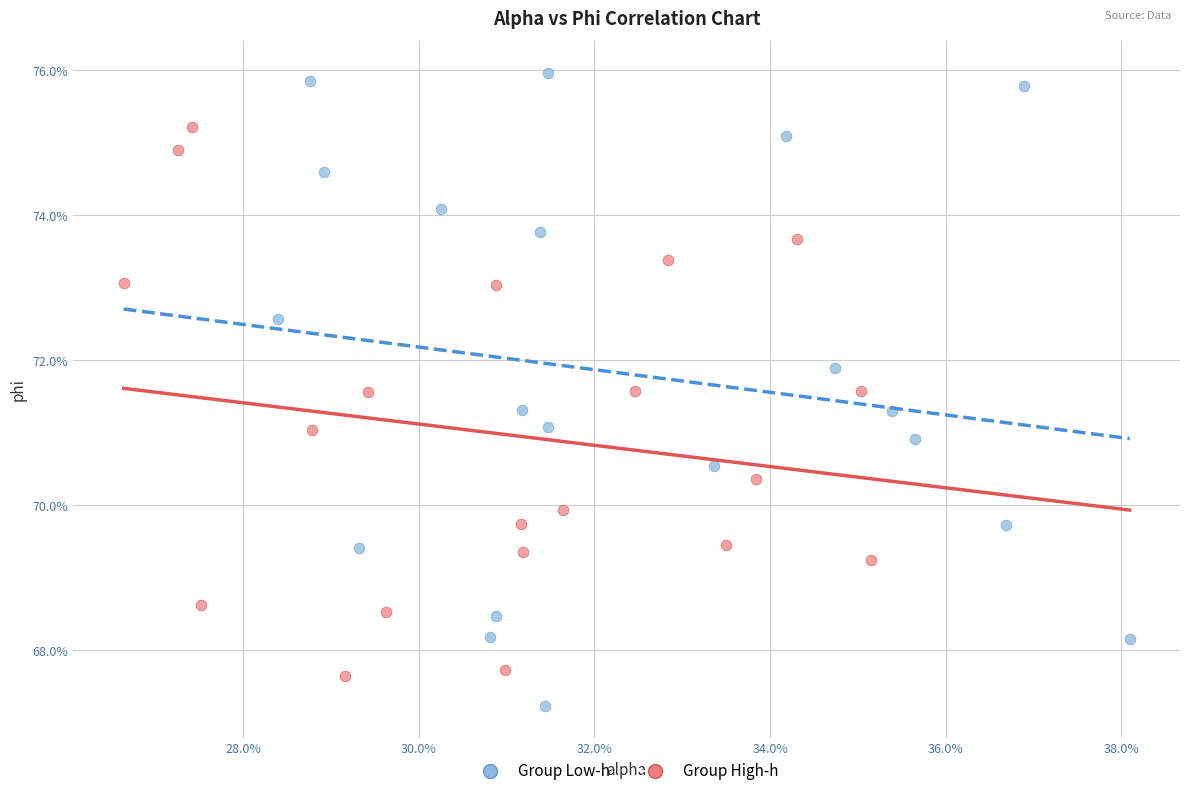

Which series contains the lowest Y value?

Group Low-h